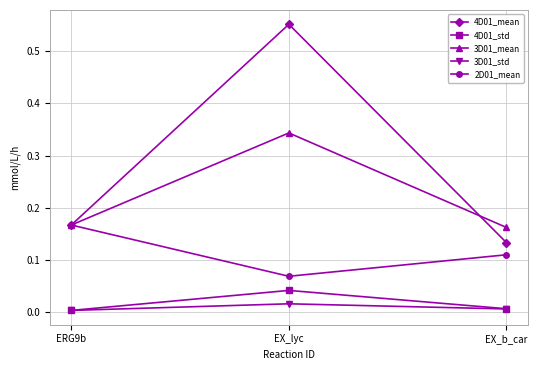

What is the label of the 1st point from the right?

EX_b_car